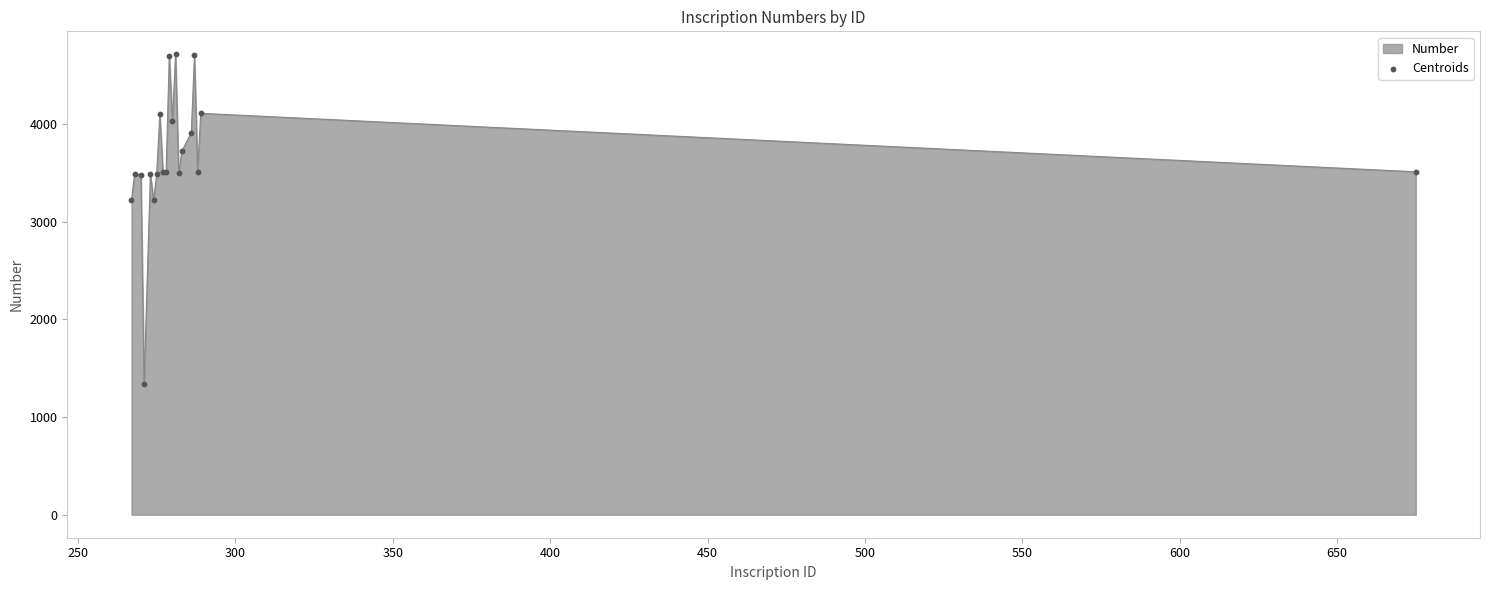

What is the difference between the maximum and minimum values?

3378